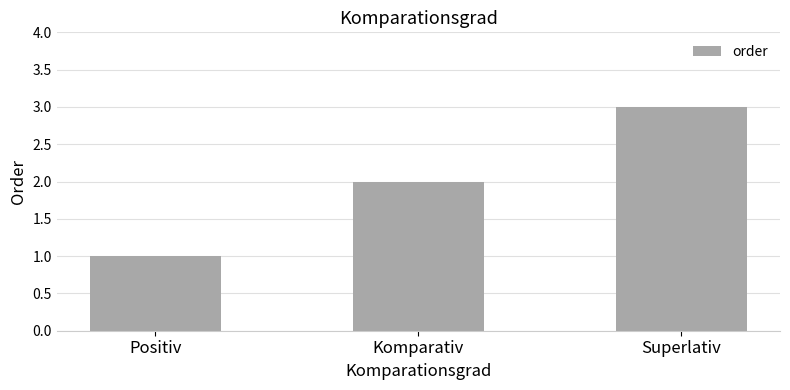

Read the value at Superlativ.

3